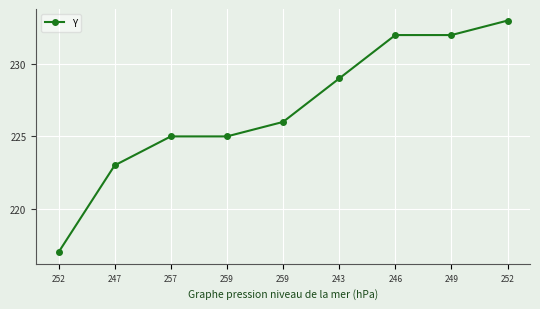

What is the sum of all values?

2042